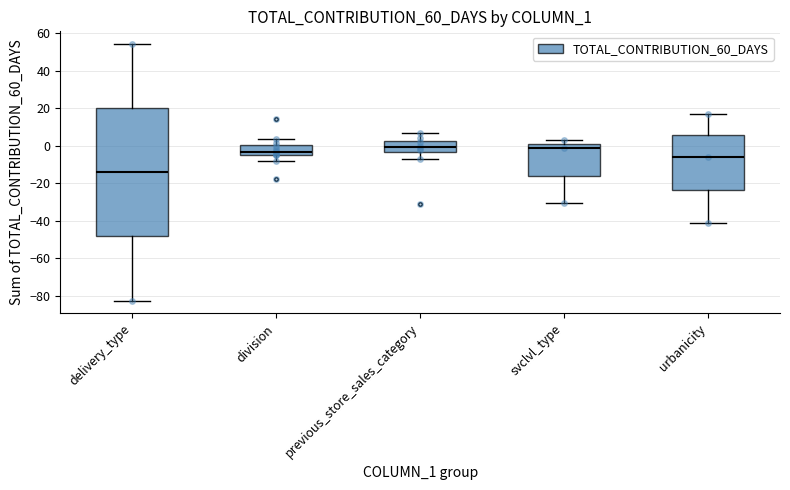

Where is the upper edge of the box for division on the y-axis? The values are not printed on the chart, so give them approximately, as read against the axis.

0